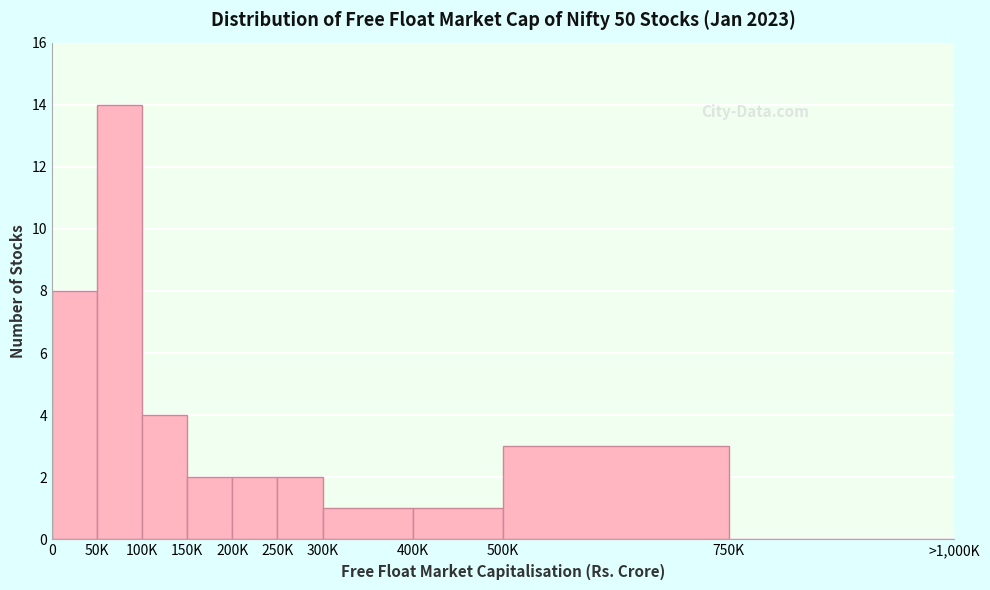

Reading left to right, what are all the values shown in this chart?

0=8	50K=14	100K=4	150K=2	200K=2	250K=2	300K=1	400K=1	500K=3	750K=0